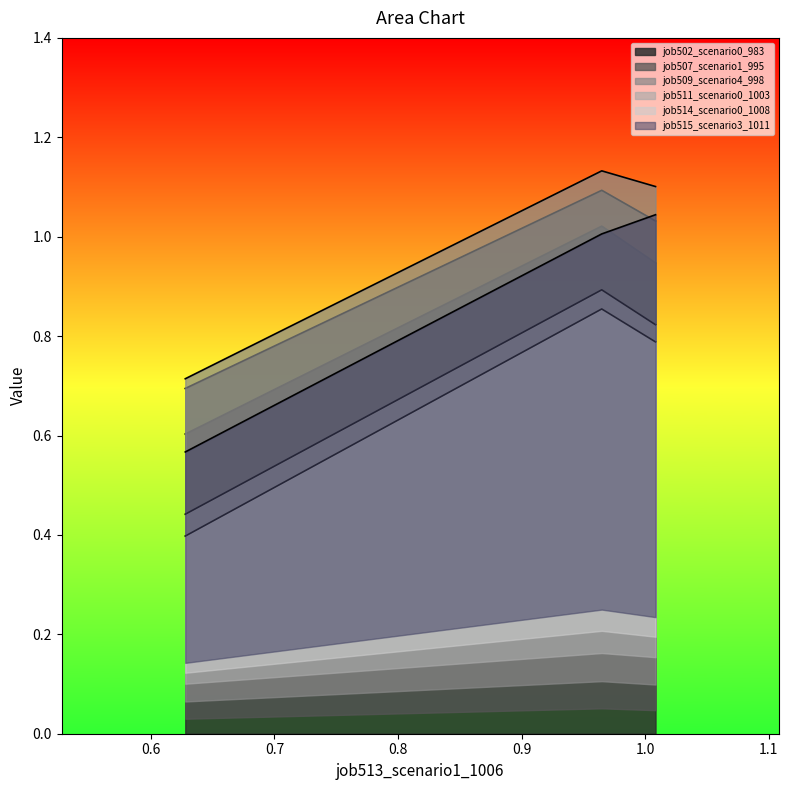

What is the value of the job507_scenario1_995 point at the 1st from the left?

0.7